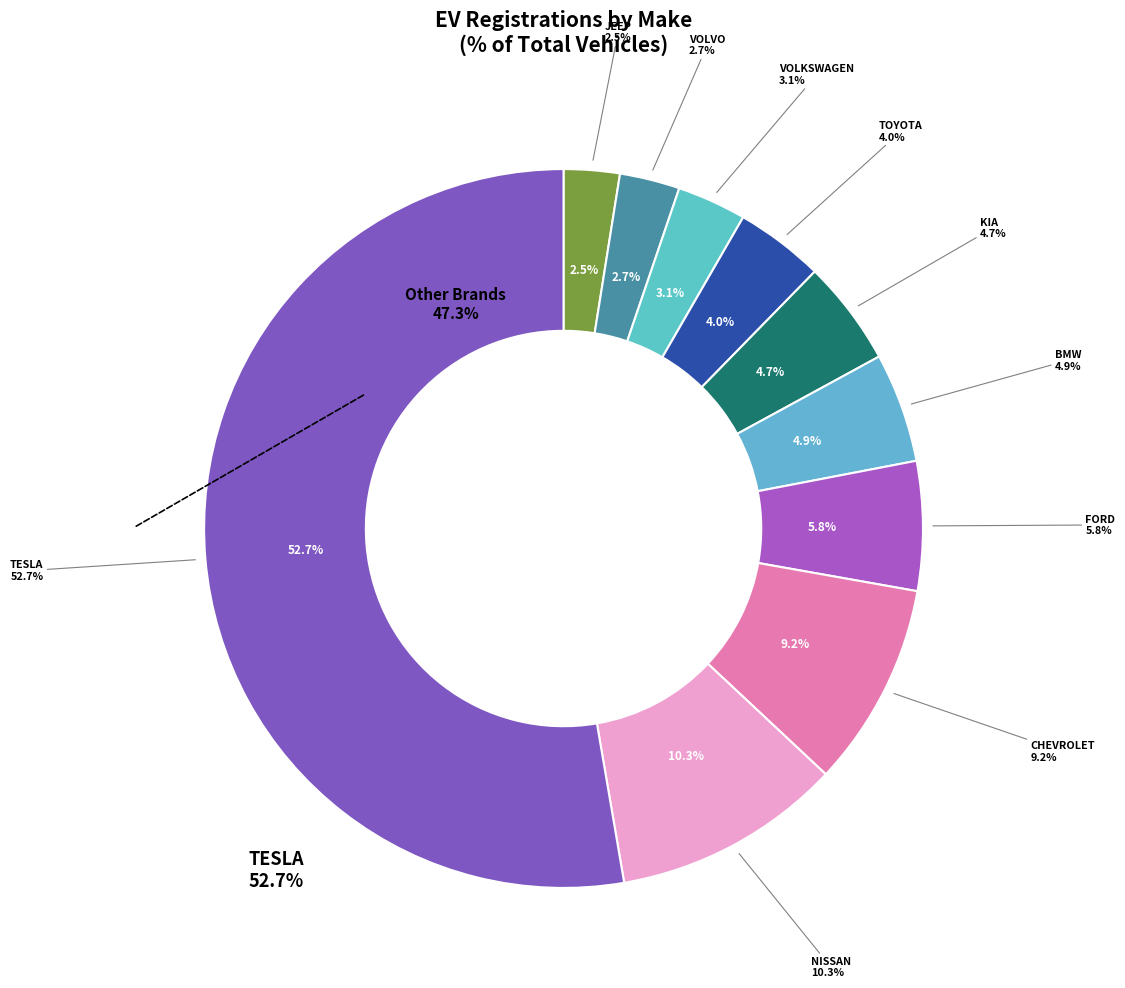

What is the largest slice in the pie chart?

TESLA